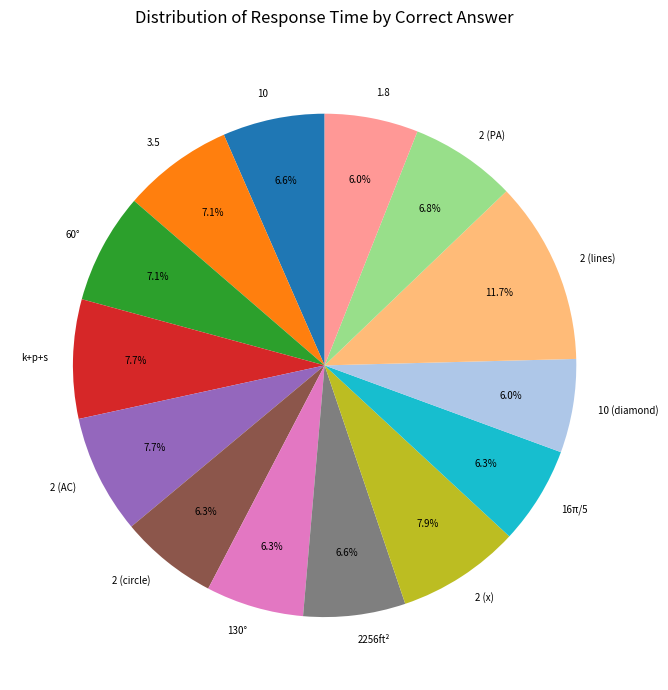

Is 1.8 the majority of the pie?

No